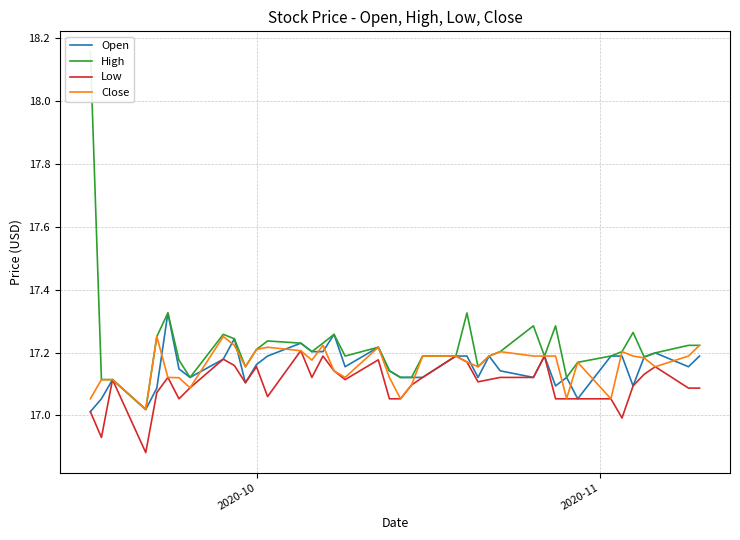

What is the minimum value shown in the chart?

16.9